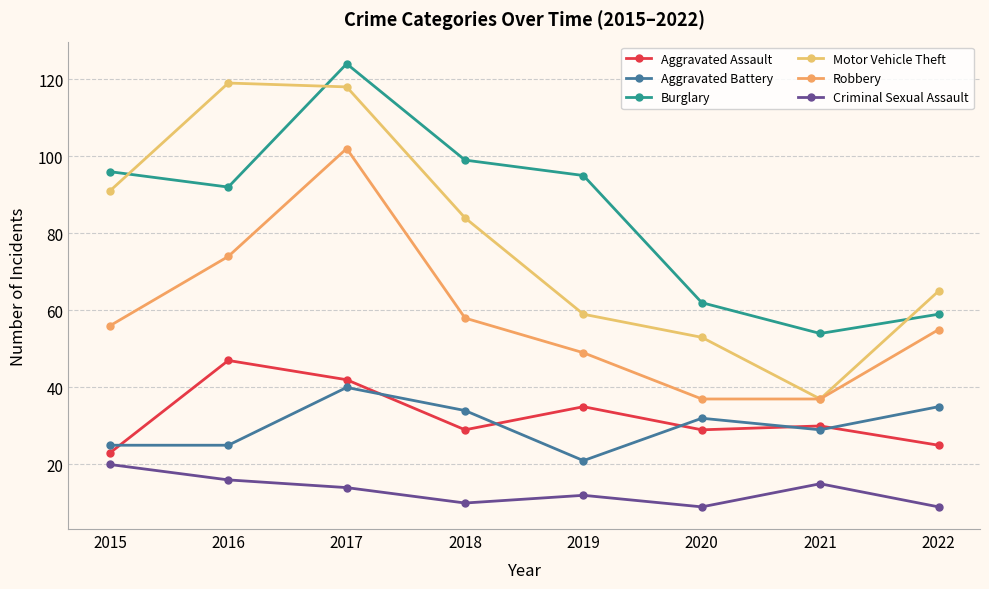

True or false: Aggravated Assault has more than 0 points higher than both neighbors.

True